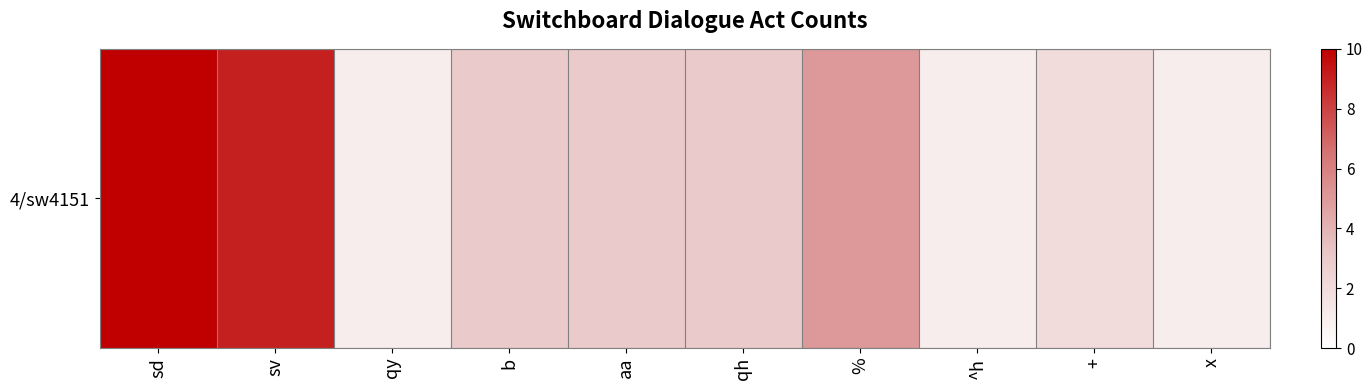

What is the maximum value shown in the chart?

12